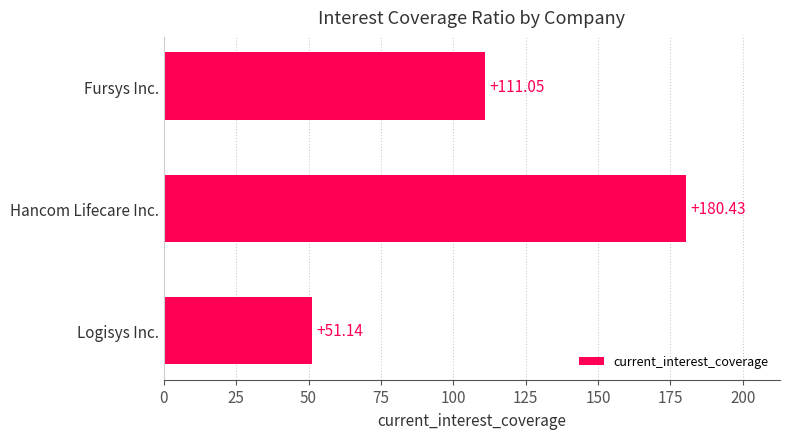

Rank the categories by value from lowest to highest.

Logisys Inc., Fursys Inc., Hancom Lifecare Inc.